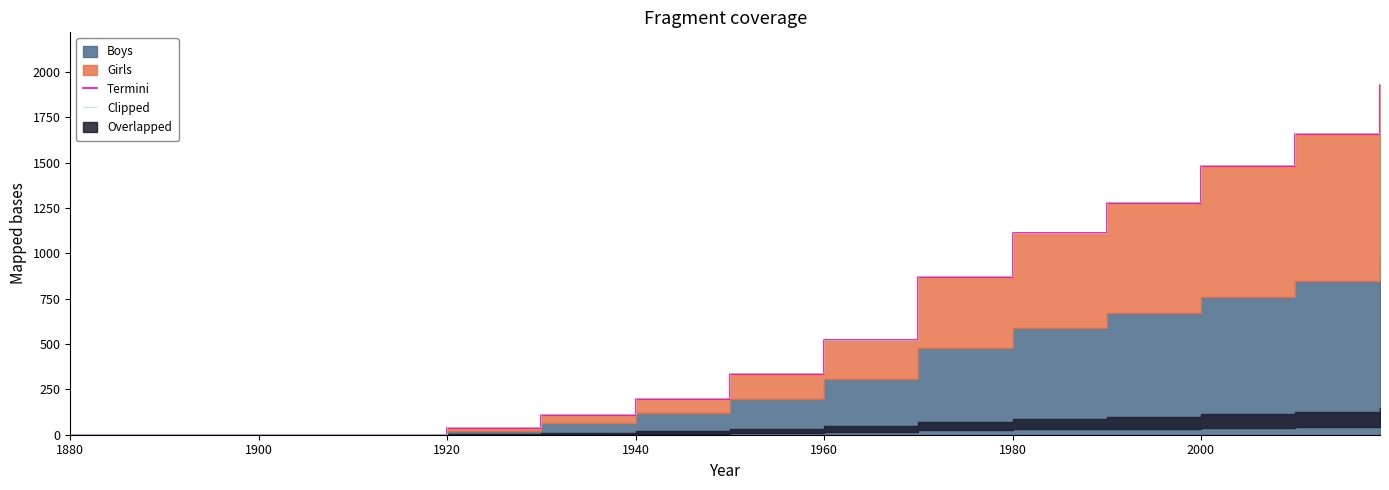

How many lines are shown in the chart?

2